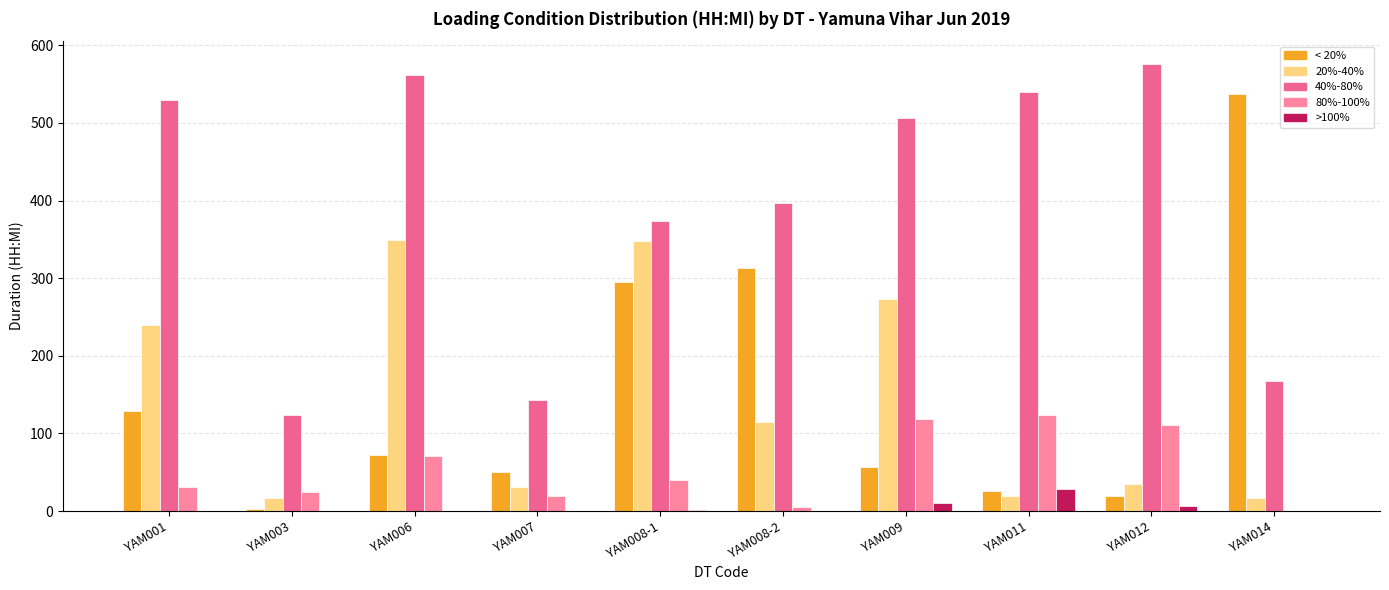

Which category has the highest value across all series?

YAM012